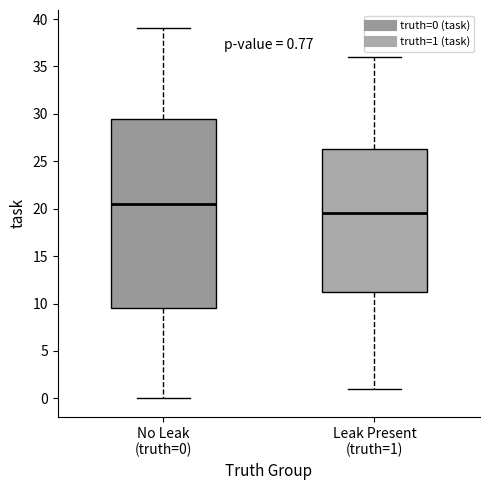

Which box is the tallest, from its lower edge to its upper edge?

No Leak (truth=0)